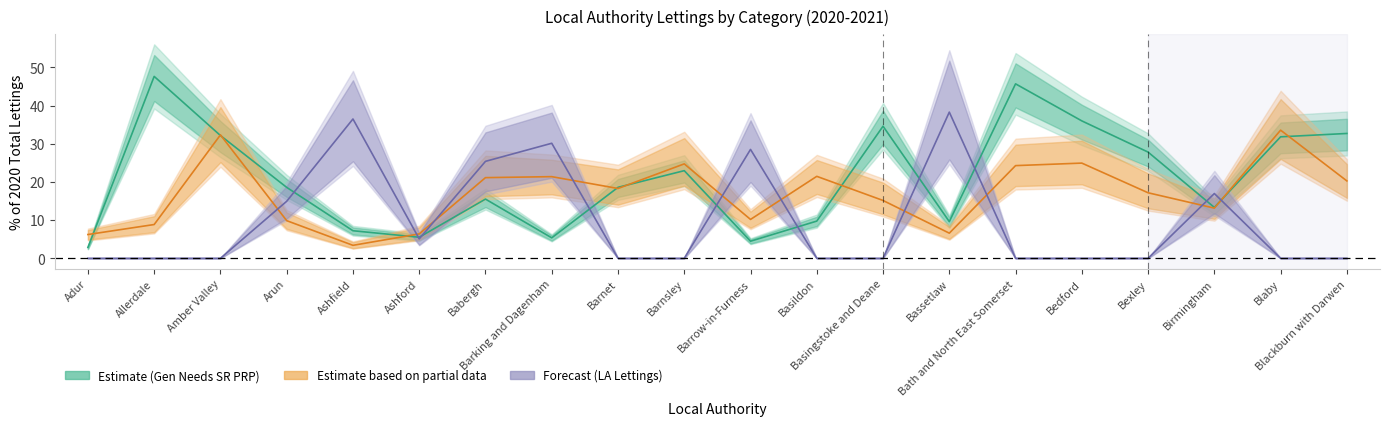

How many values in the General + Supported Social Rent LA series exceed 0?

8